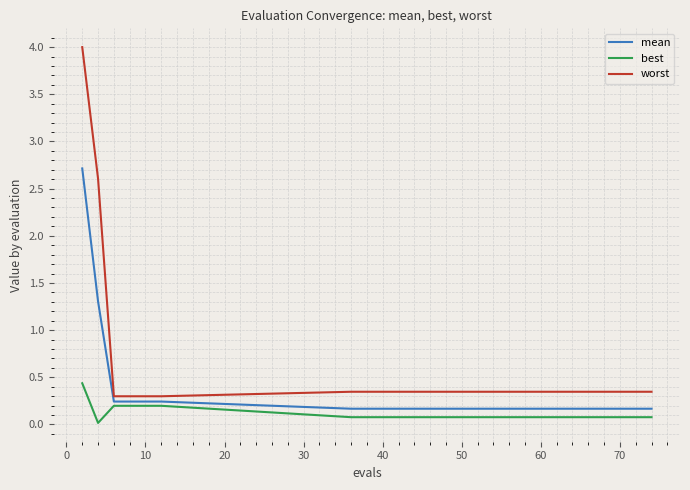

What is the maximum value shown in the chart?

4.0